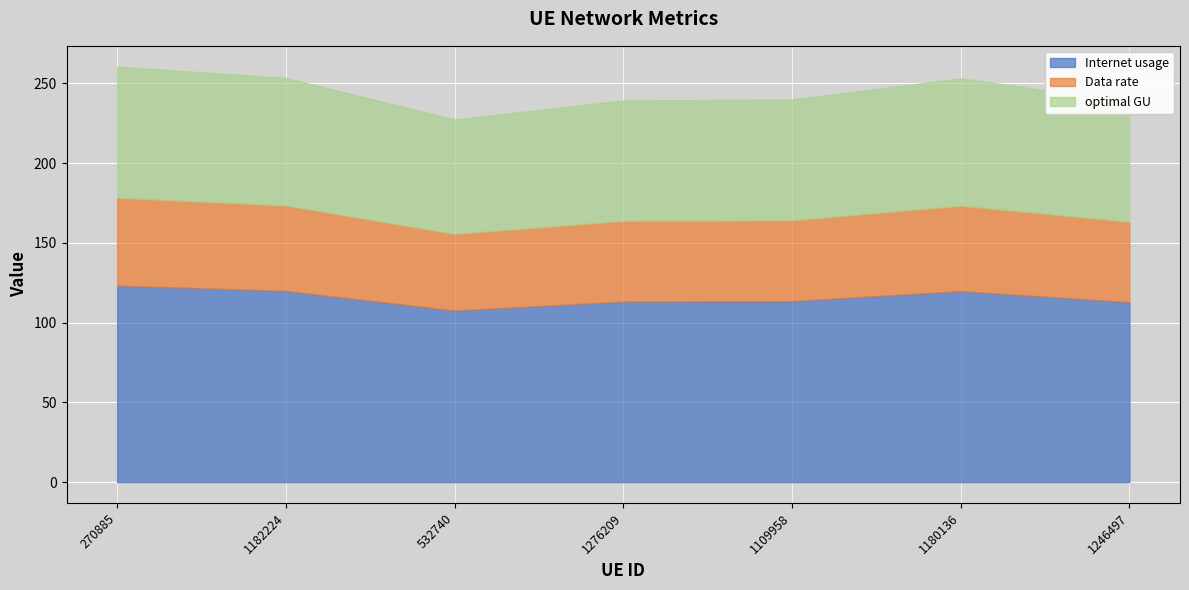

Where does the Internet usage series first go above 113?

270885